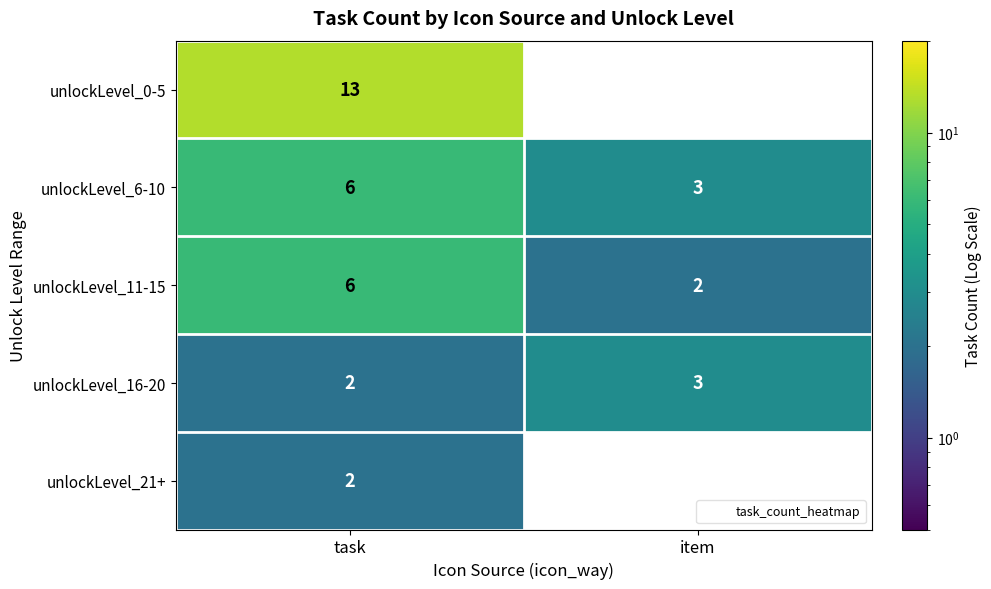

What is the greatest value displayed?

13